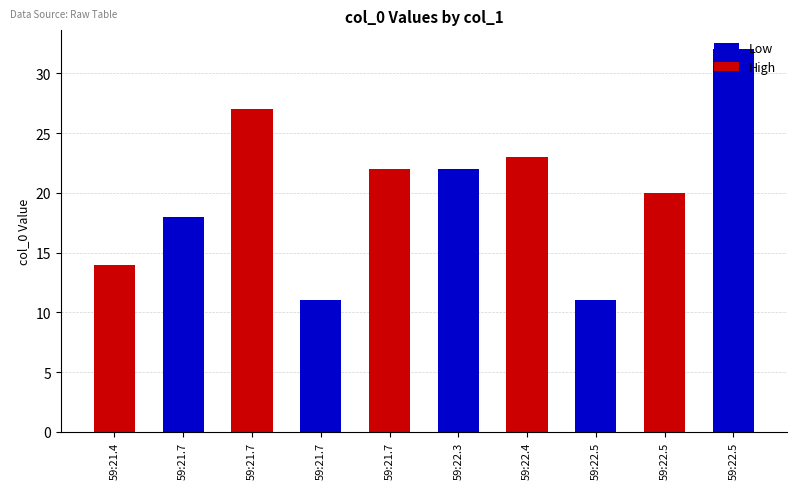

What is the approximate value at 59:22.3?

22